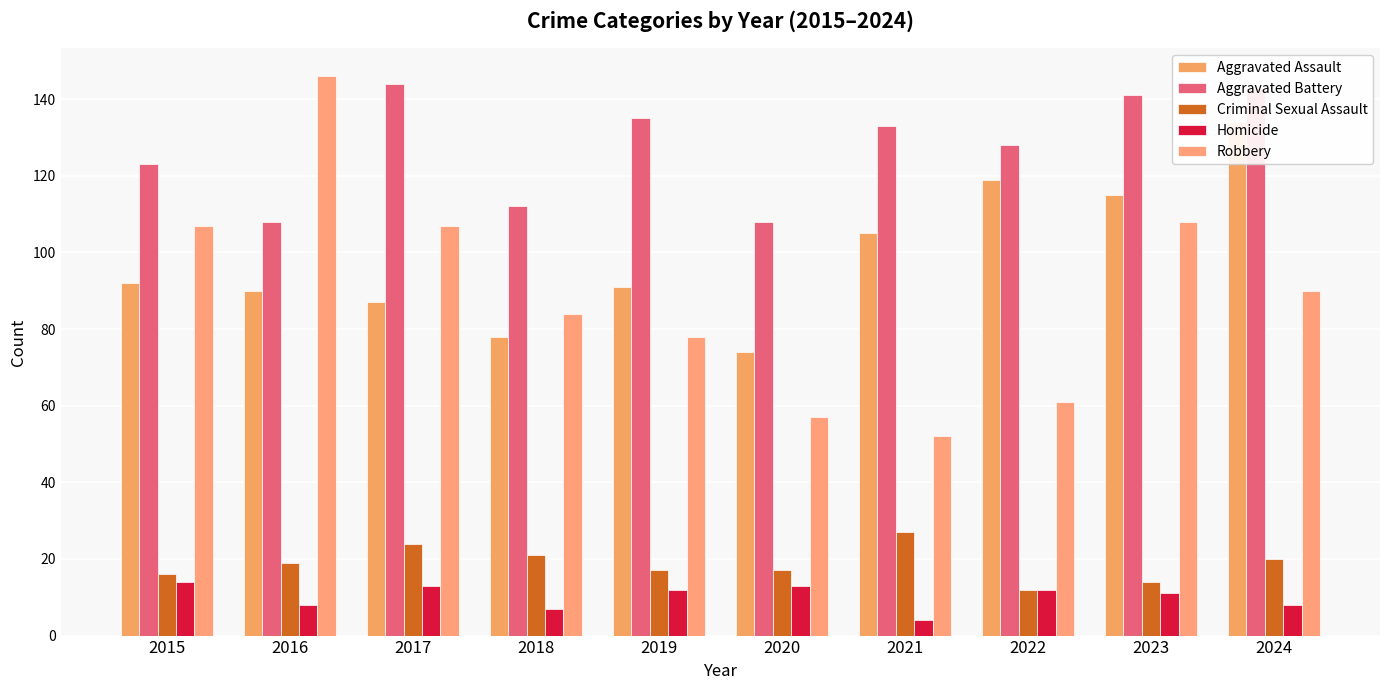

Reading right to left, transcribe all the data shown in this chart.

Aggravated Assault: 134	115	119	105	74	91	78	87	90	92
Aggravated Battery: 143	141	128	133	108	135	112	144	108	123
Criminal Sexual Assault: 20	14	12	27	17	17	21	24	19	16
Homicide: 8	11	12	4	13	12	7	13	8	14
Robbery: 90	108	61	52	57	78	84	107	146	107